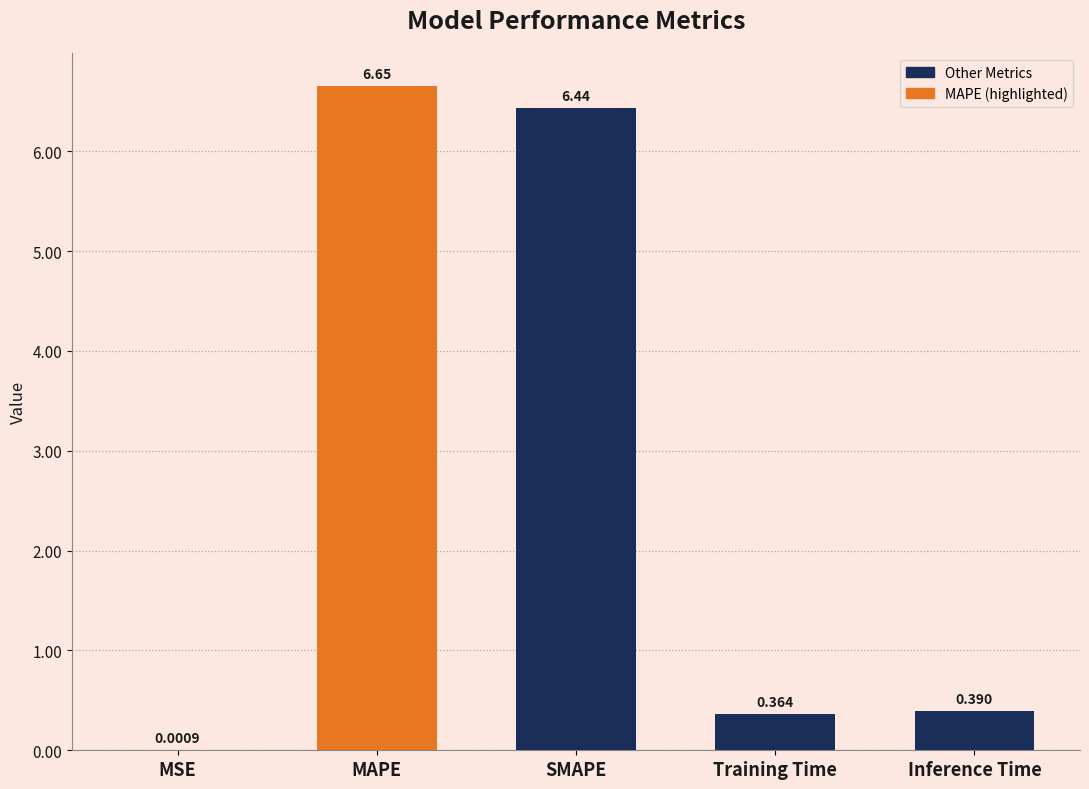

Where is the data nearest to the value 3?

Inference Time